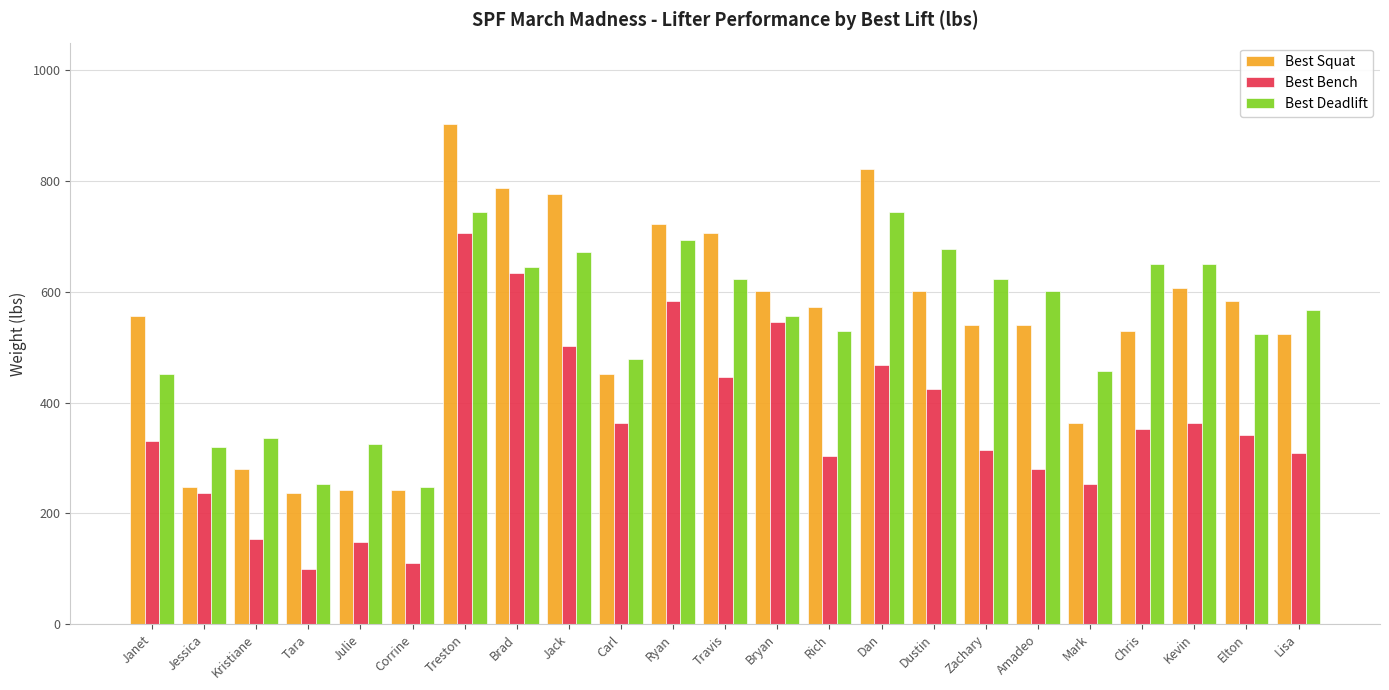

What is the label of the 2nd bar from the right?

Elton